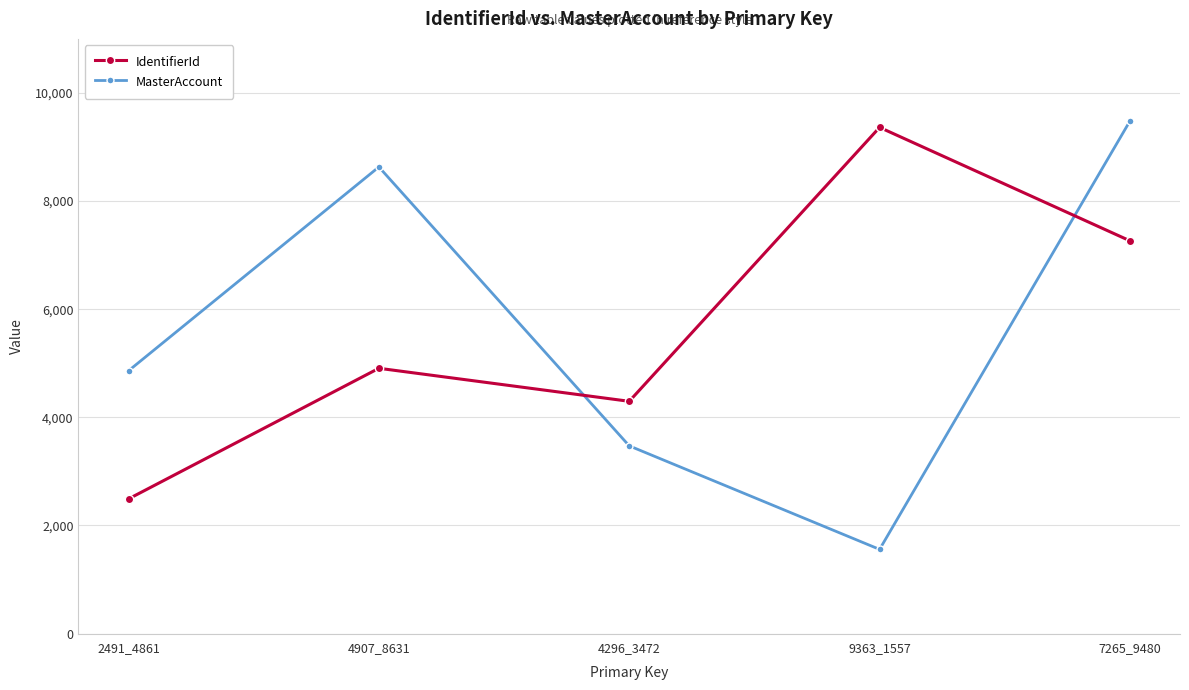

Between 2491_4861 and 4296_3472, which series saw the biggest shift?

IdentifierId